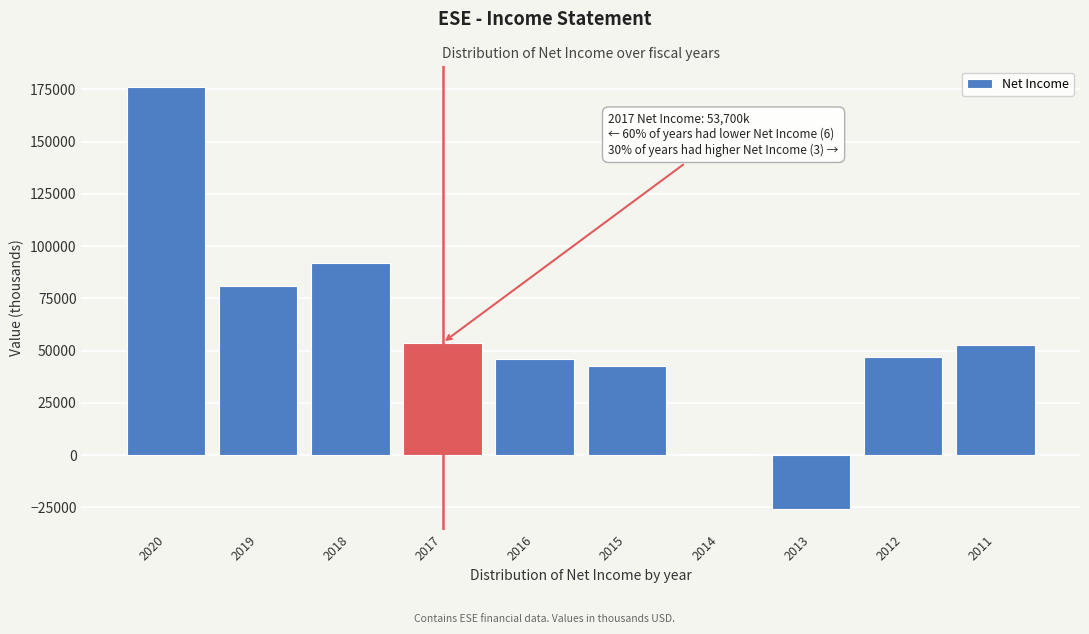

Reading left to right, extract all data points from this chart.

2020=175900	2019=81000	2018=92100	2017=53700	2016=45900	2015=42500	2014=400	2013=-25600	2012=46900	2011=52500